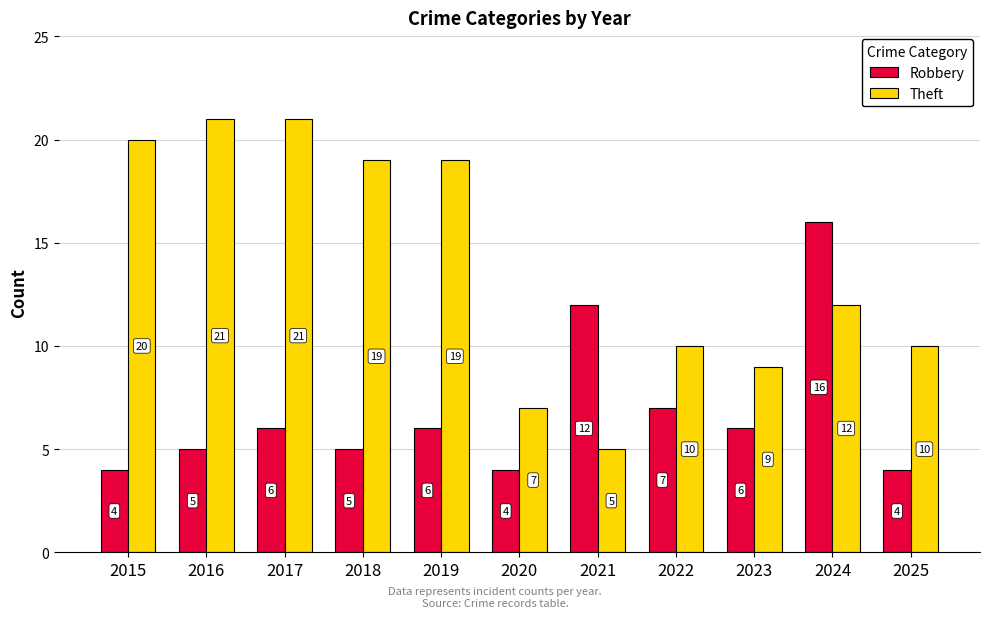

Which series has the largest range (max minus min)?

Theft